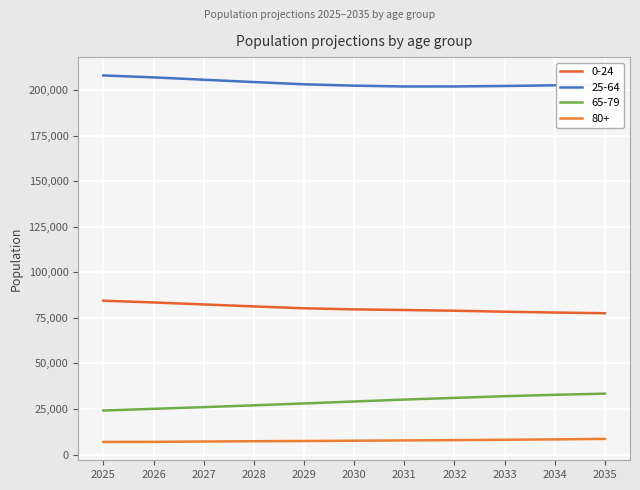

Where is 0-24 nearest to the value 80966?

2028